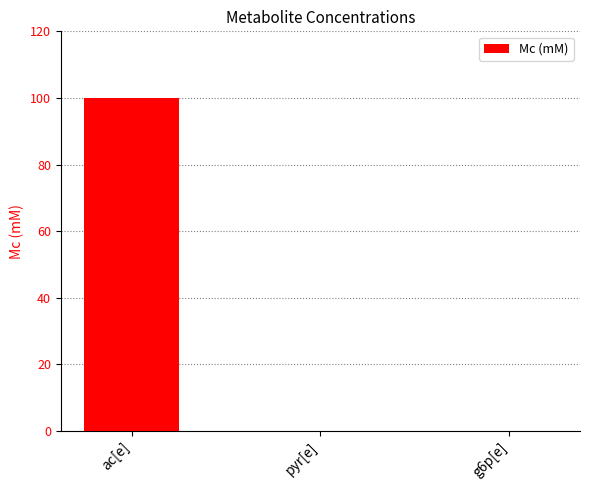

Which category has the highest value across all series?

ac[e]